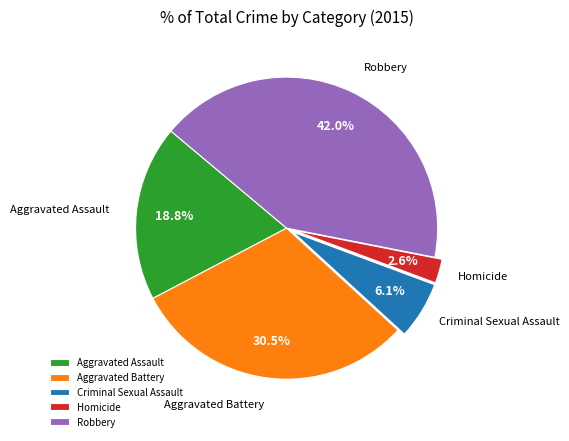

To the nearest percent, what is the average slice percentage?

20%